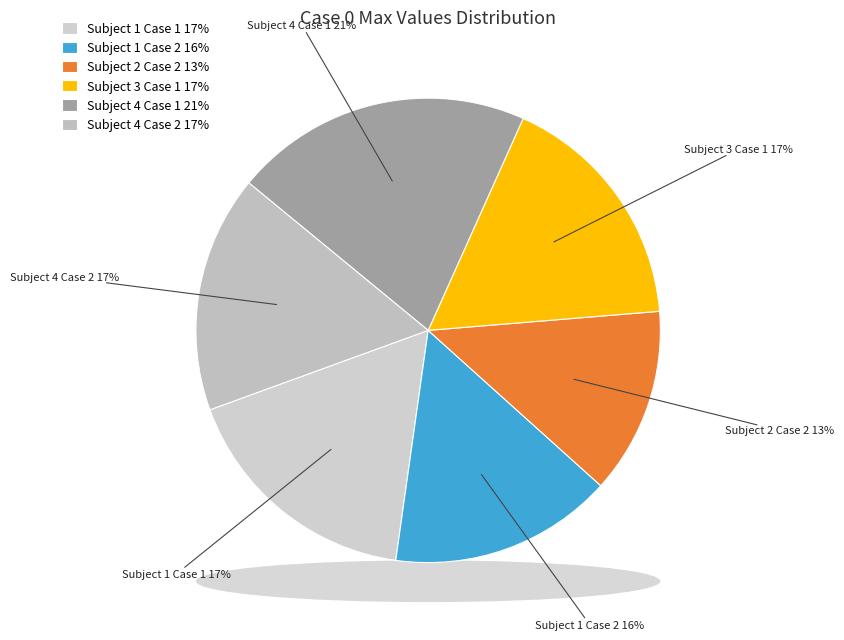

What is the smallest slice in the pie chart?

Subject 2 Case 2